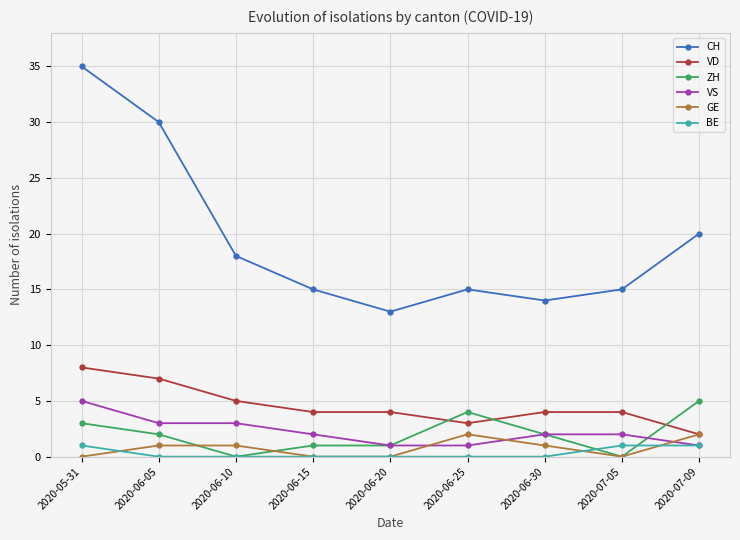

What is the difference between the maximum and minimum values in the VS series?

4